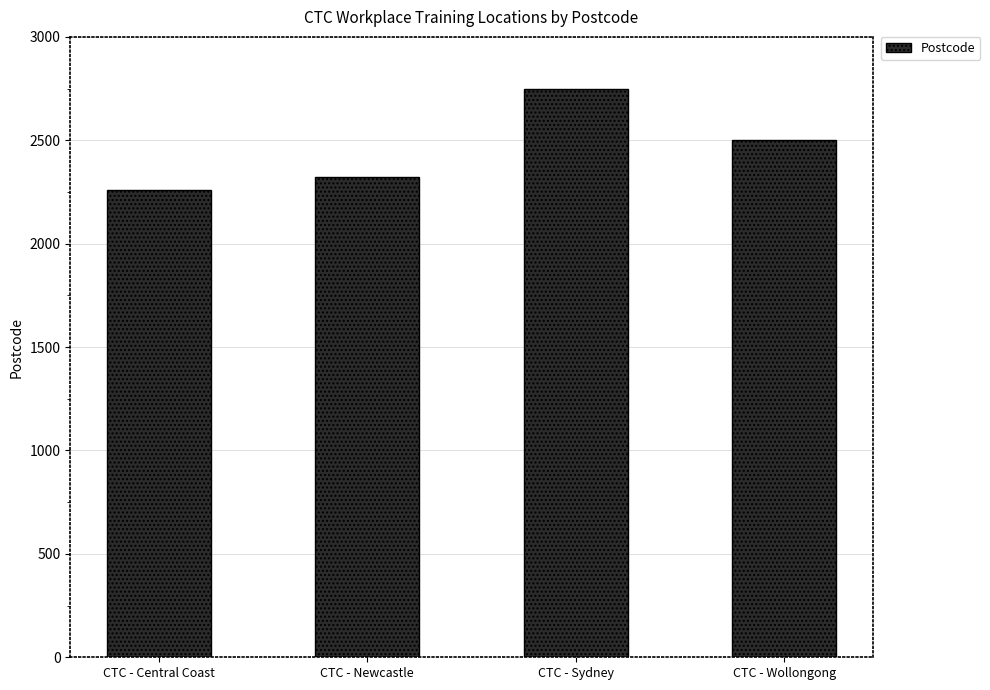

What is the average value?

2458